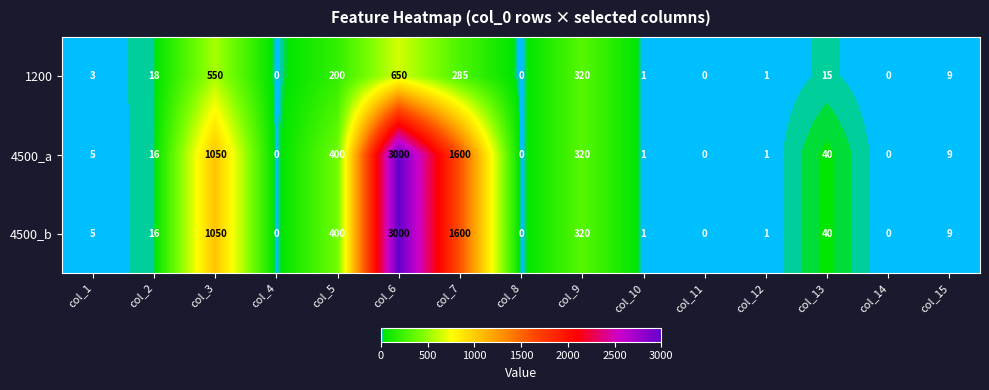

Is the value of 4500_b at col_2 greater than the value of 1200 at col_5?

No